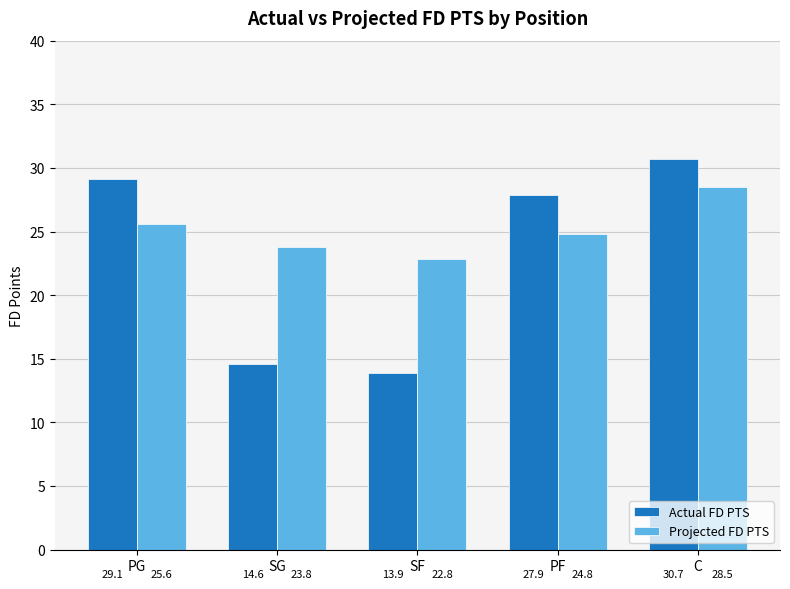

What is the difference between the second highest and minimum values in the Projected FD PTS series?

2.8